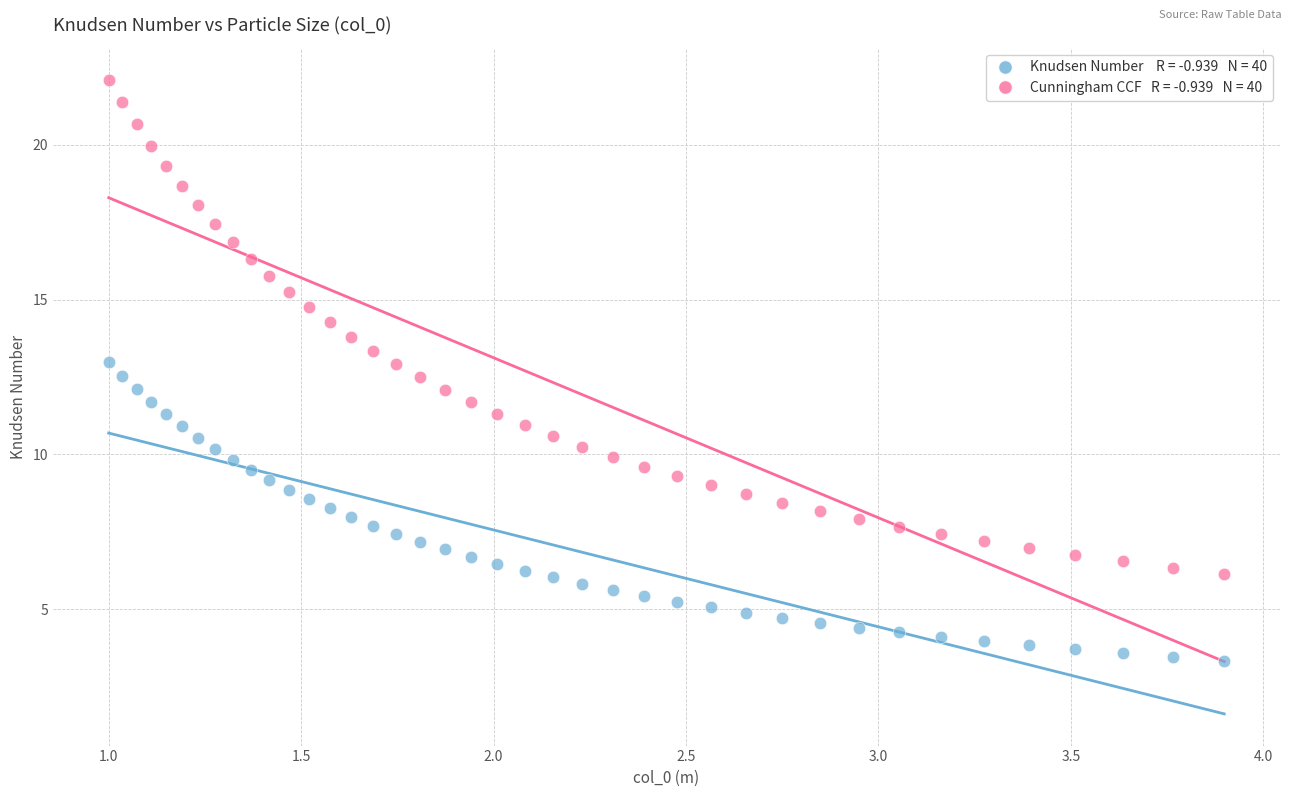

Across all data points, what is the range of Y values (max minus min)?

18.8